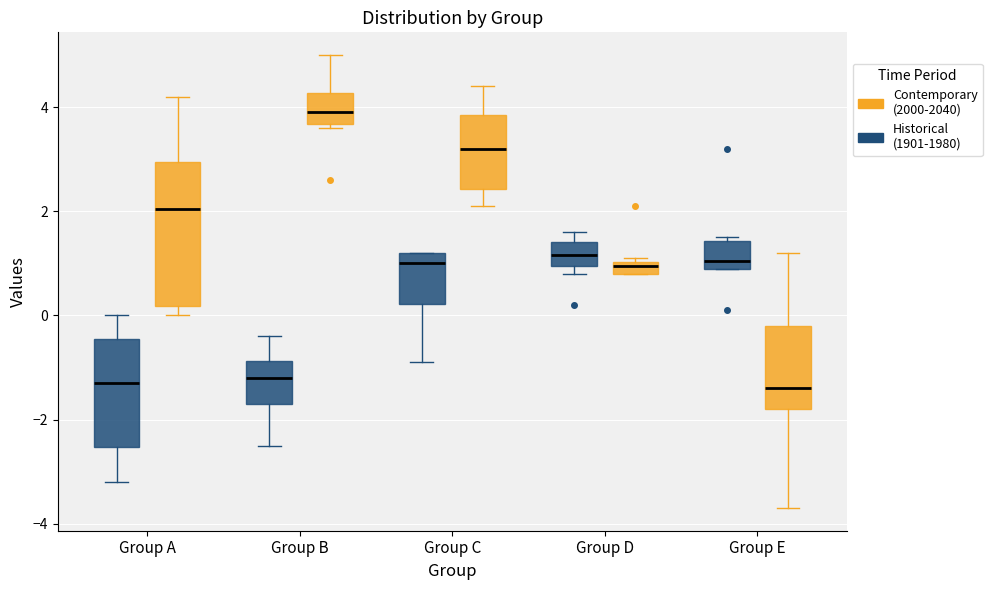

Comparing the boxes themselves (not the whiskers), which one is the tallest?

Group A (Contemporary (2000-2040))